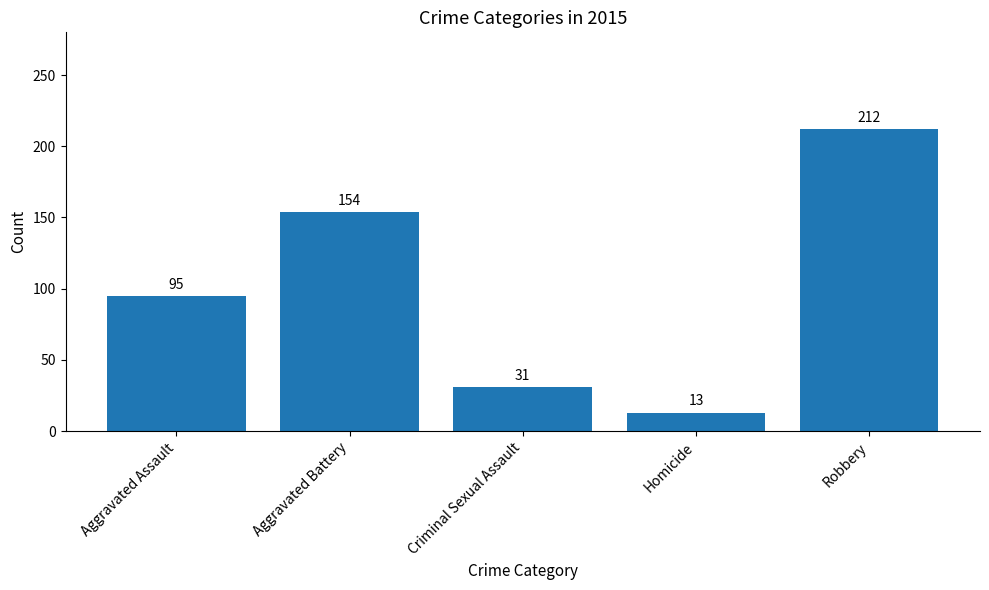

Where is the data nearest to the value 112?

Aggravated Assault